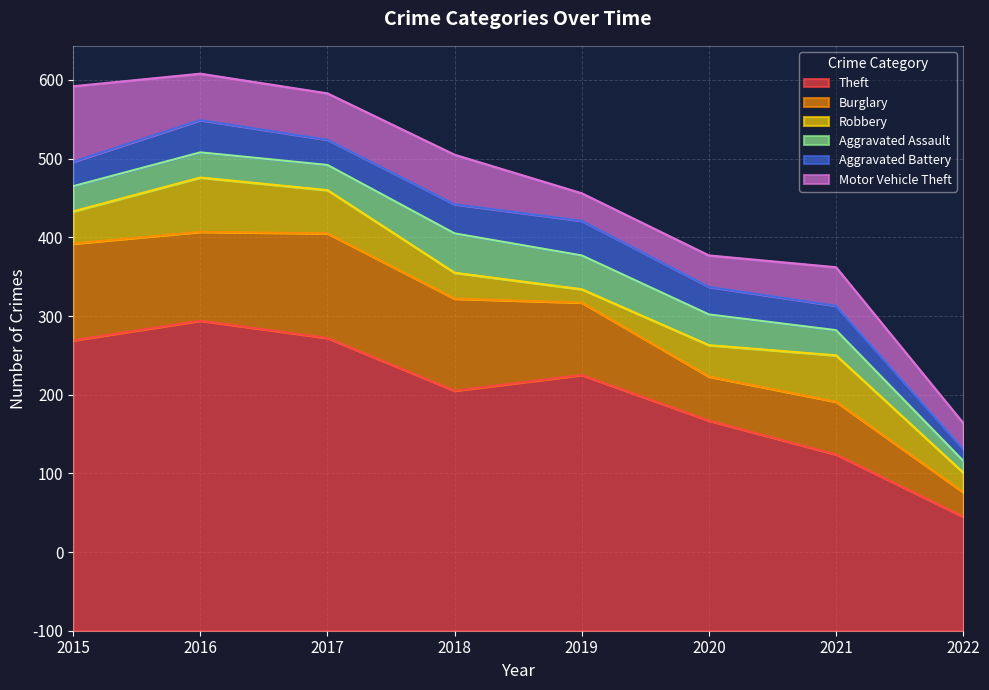

At how many categories does at least one series exceed 60?

8